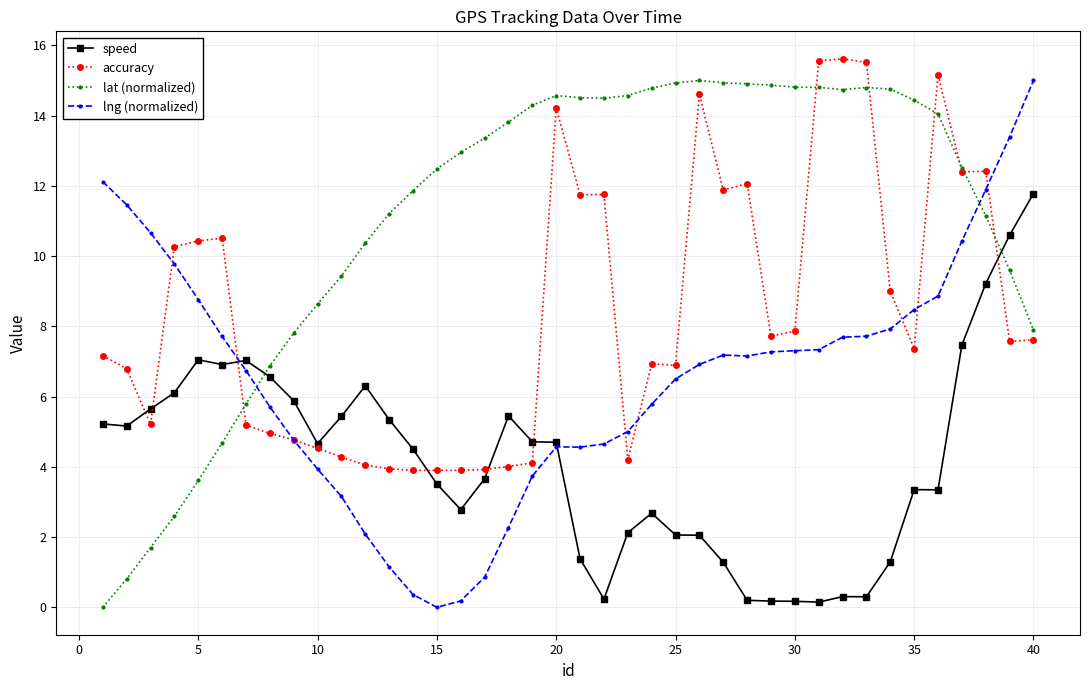

Which series has the largest total across all categories?

lat (normalized)